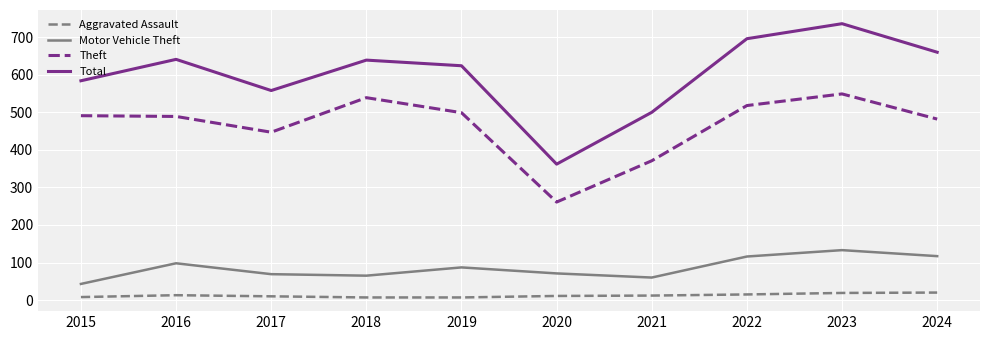

Which series changed the most between 2020 and 2022?

Total